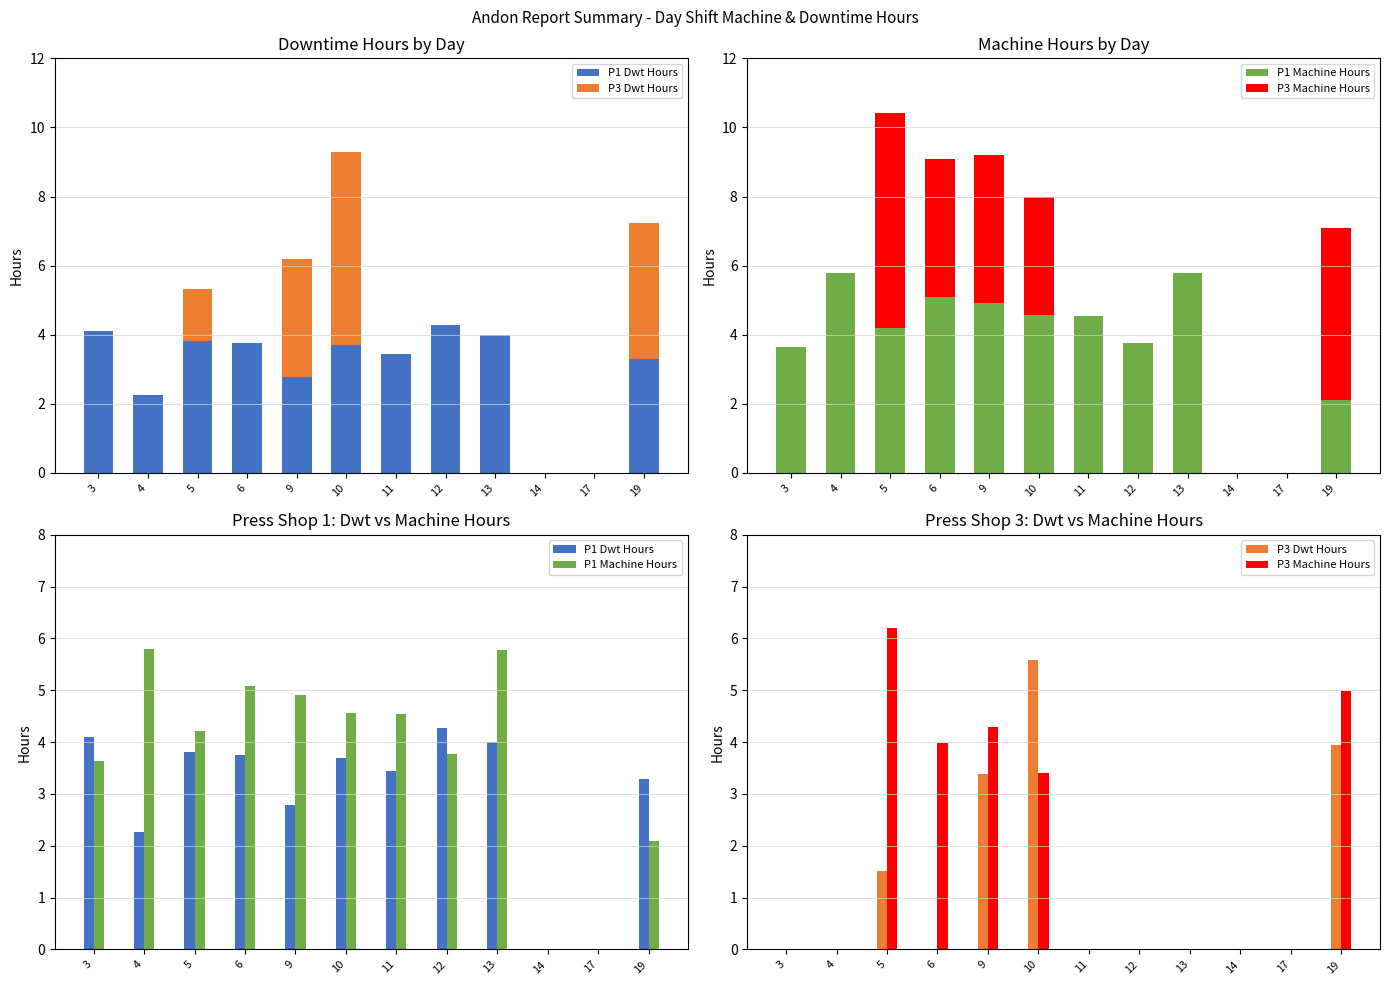

Is it true that P3 Machine Hours equals 0.0 at 3?

True